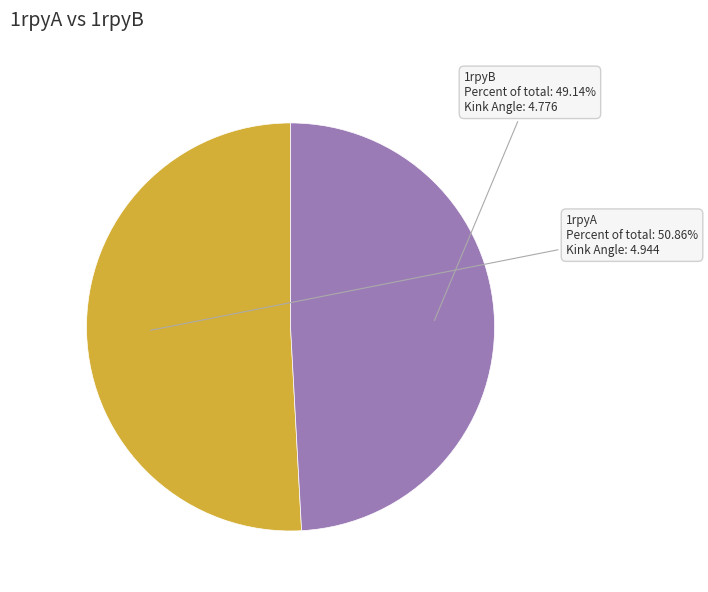

How many segments does this pie chart have?

2